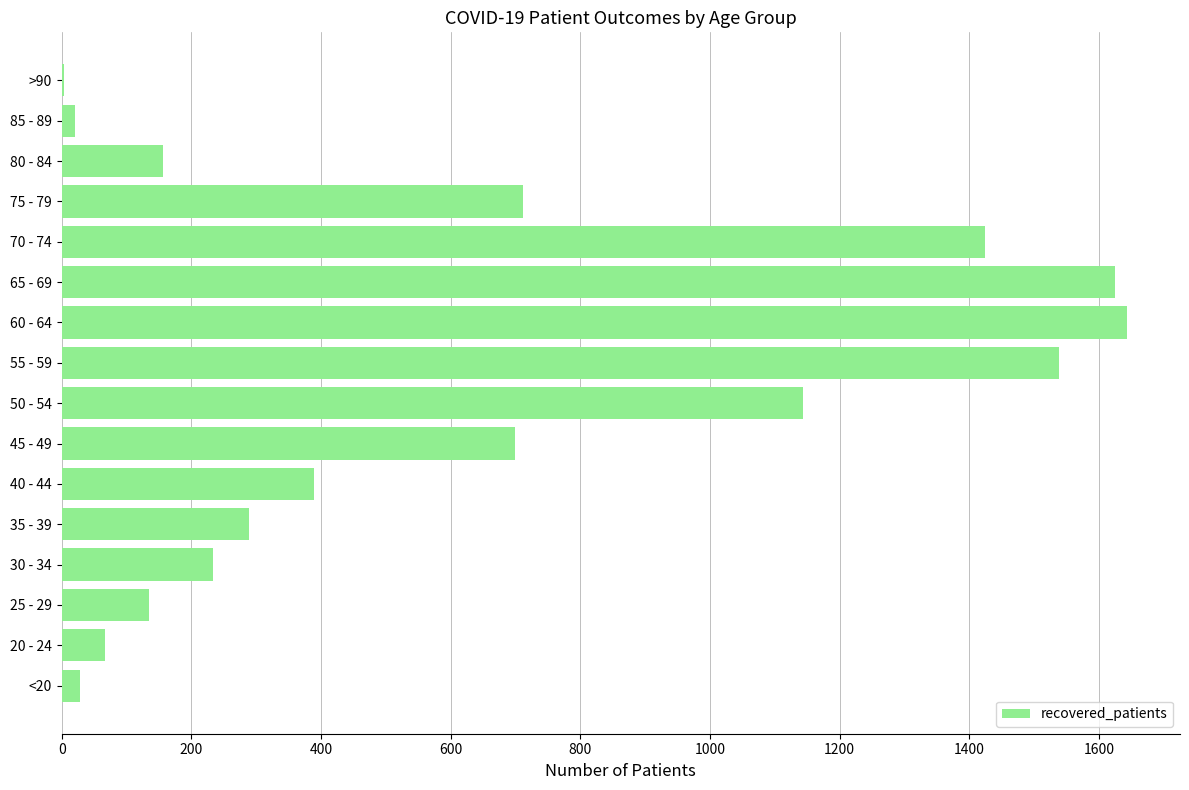

Reading bottom to top, list all the values displayed in this chart.

<20=28	20 - 24=66	25 - 29=134	30 - 34=233	35 - 39=289	40 - 44=389	45 - 49=700	50 - 54=1143	55 - 59=1538	60 - 64=1643	65 - 69=1625	70 - 74=1425	75 - 79=712	80 - 84=157	85 - 89=20	>90=3